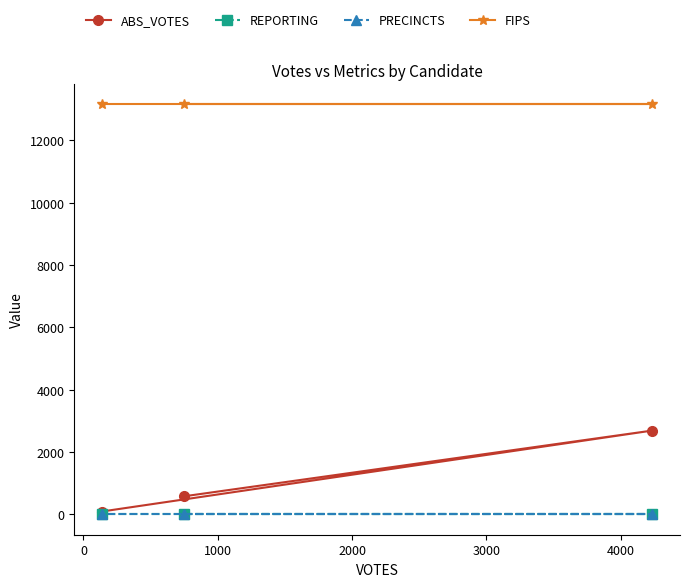

How many values in the ABS_VOTES series exceed 582?

1